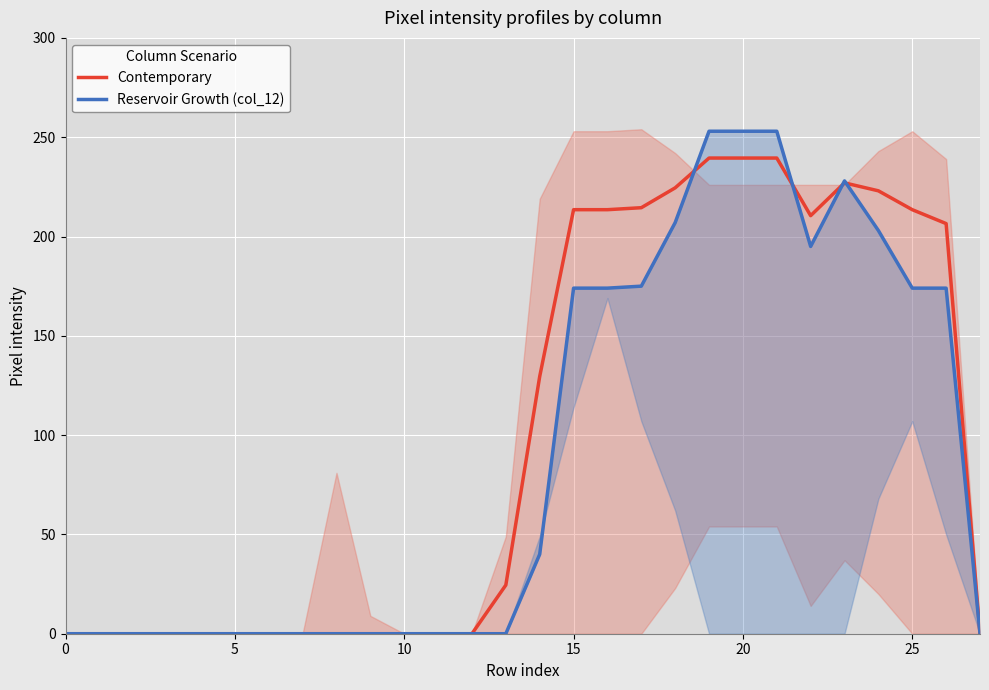

At which category is the sum across all series the highest?

19